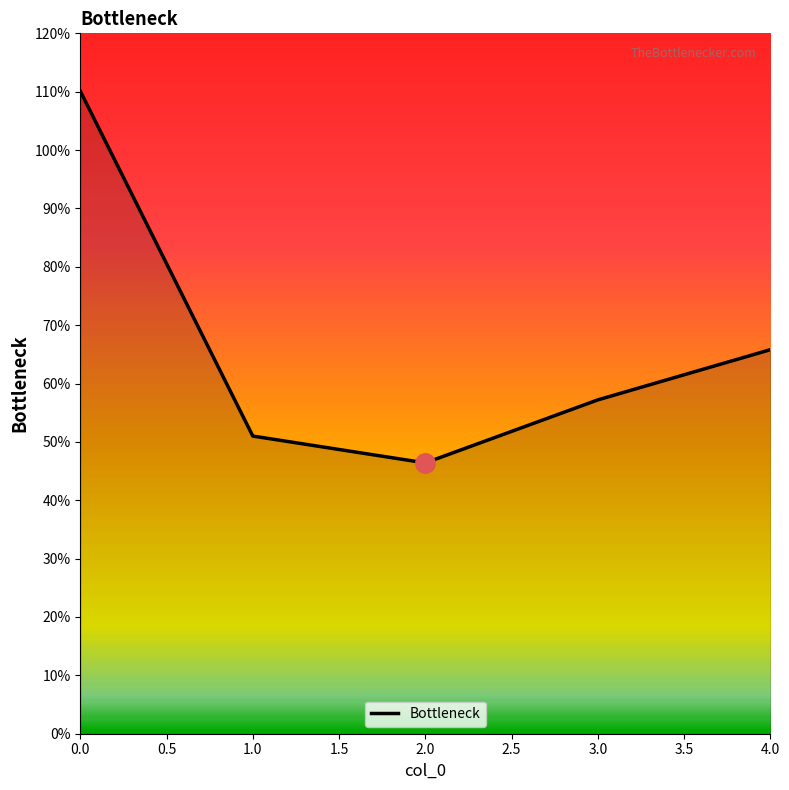

Is this an area chart (filled region under the line)?

No